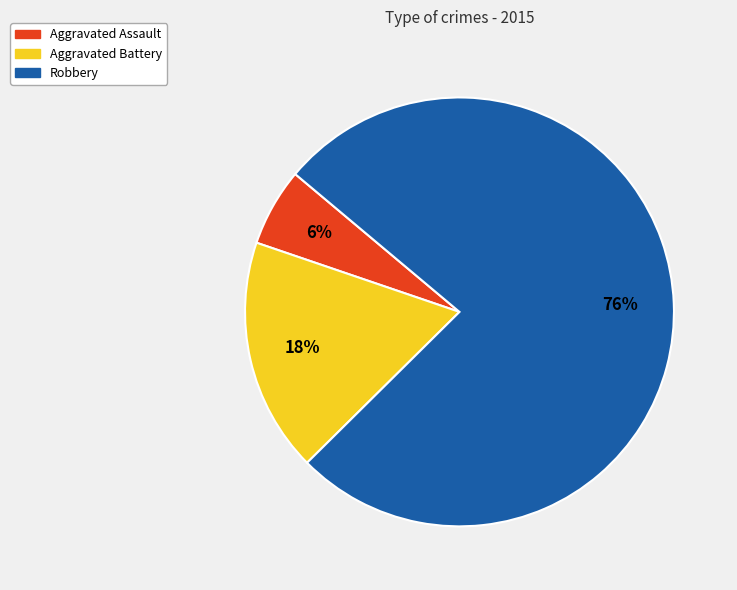

To the nearest percent, what is the average slice percentage?

33%